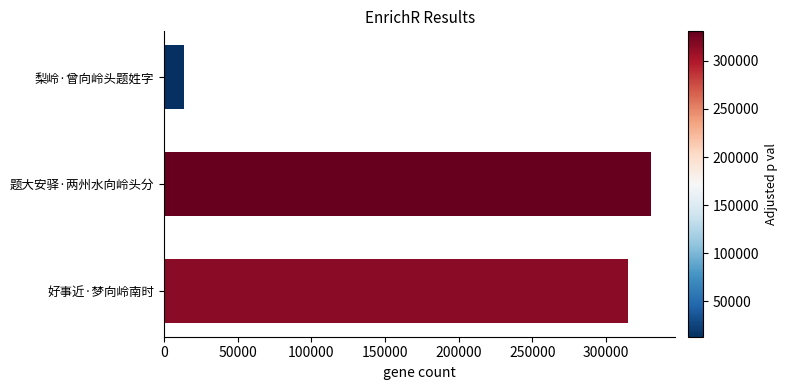

What is the smallest value displayed?

13420